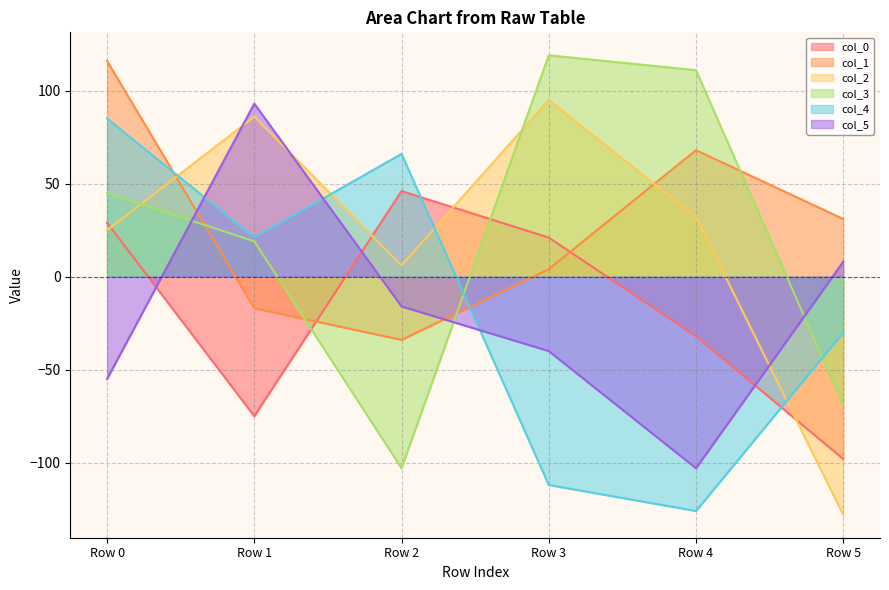

What is the smallest value displayed?

-128